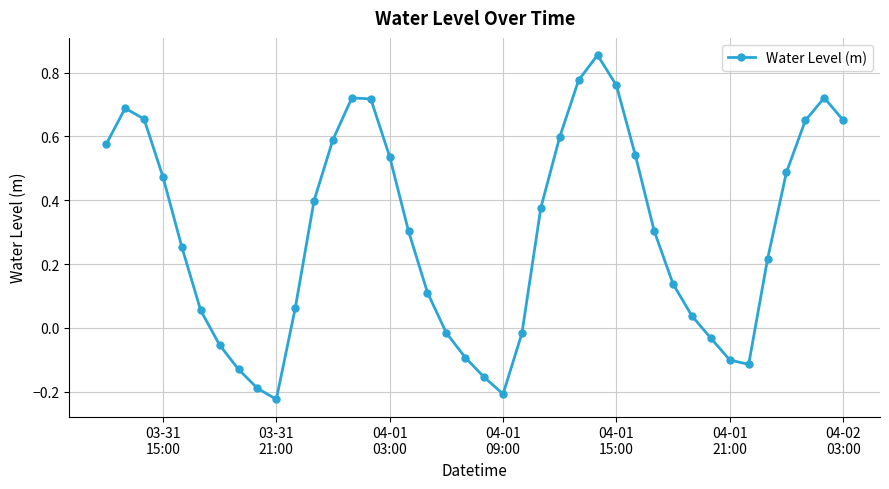

True or false: there are more than 0 points higher than both neighbors.

True